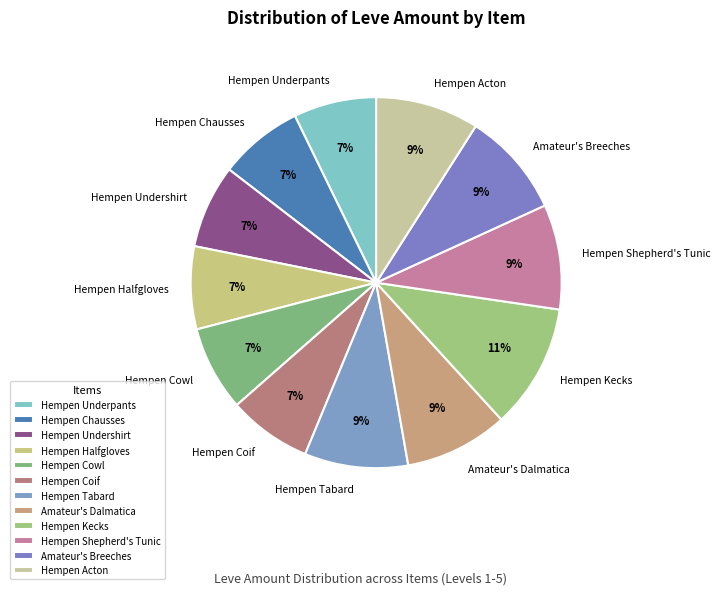

How many segments does this pie chart have?

12